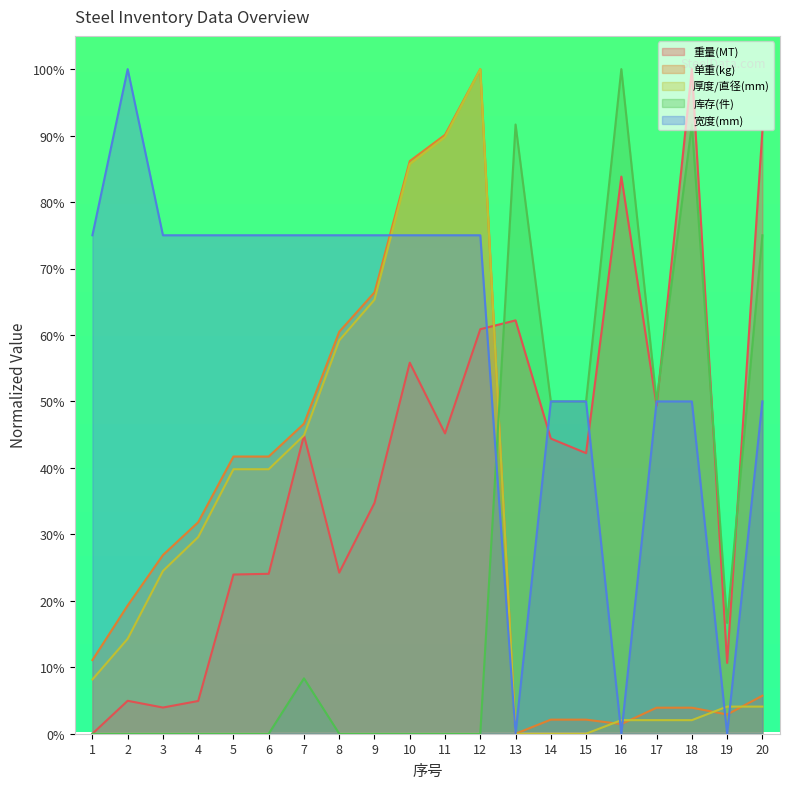

The 宽度(mm) series shows 75.0 at 6. True or false?

True